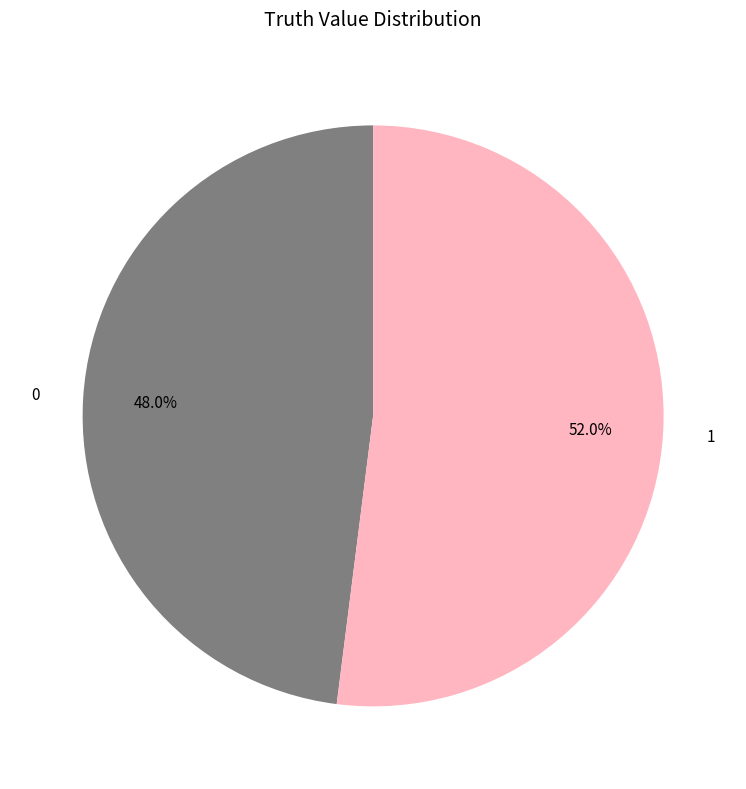

Which slice is the largest?

1